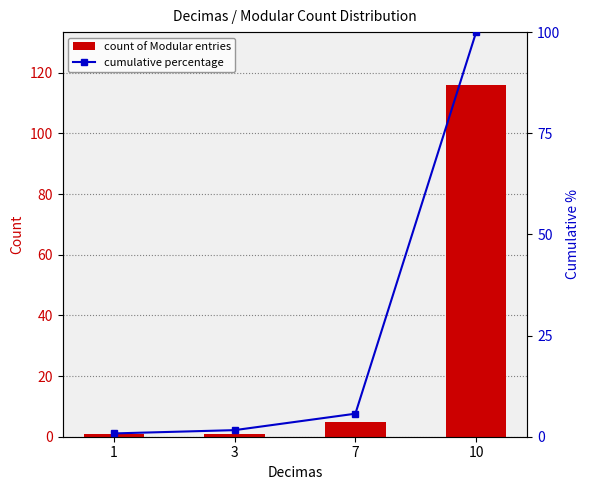

At which label does cumulative percentage first exceed 5?

7